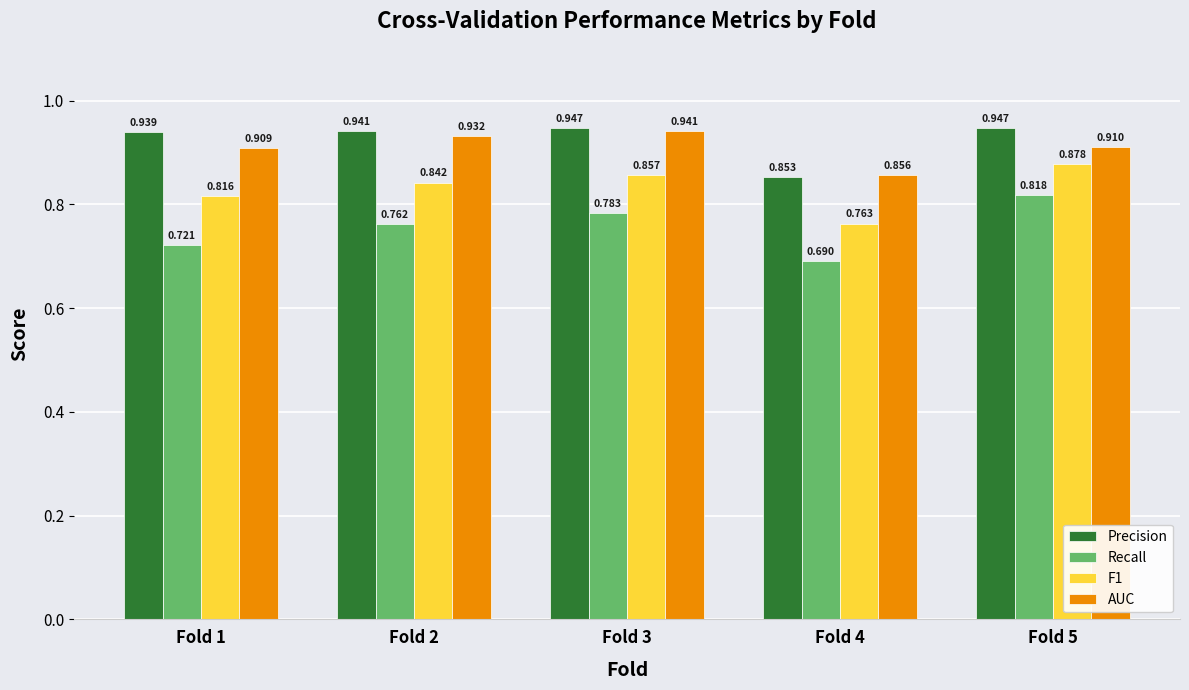

Which series has the largest range (max minus min)?

Recall